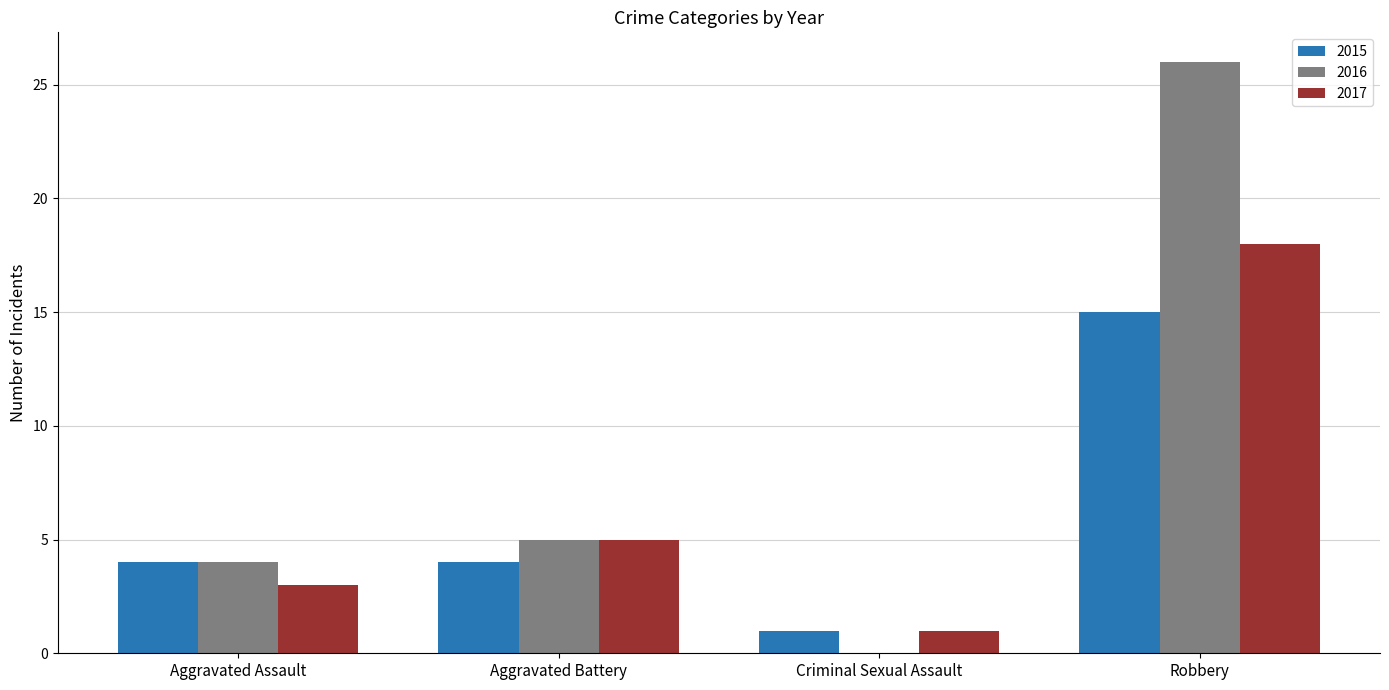

Reading right to left, list all the values displayed in this chart.

2015: Robbery=15	Criminal Sexual Assault=1	Aggravated Battery=4	Aggravated Assault=4
2016: Robbery=26	Criminal Sexual Assault=0	Aggravated Battery=5	Aggravated Assault=4
2017: Robbery=18	Criminal Sexual Assault=1	Aggravated Battery=5	Aggravated Assault=3